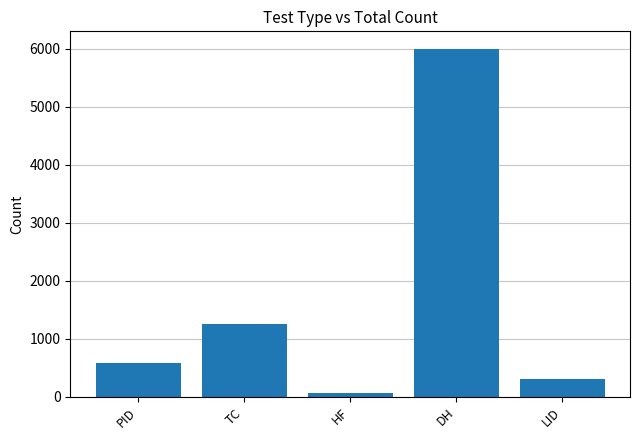

At which label is the value closest to 3030?

TC